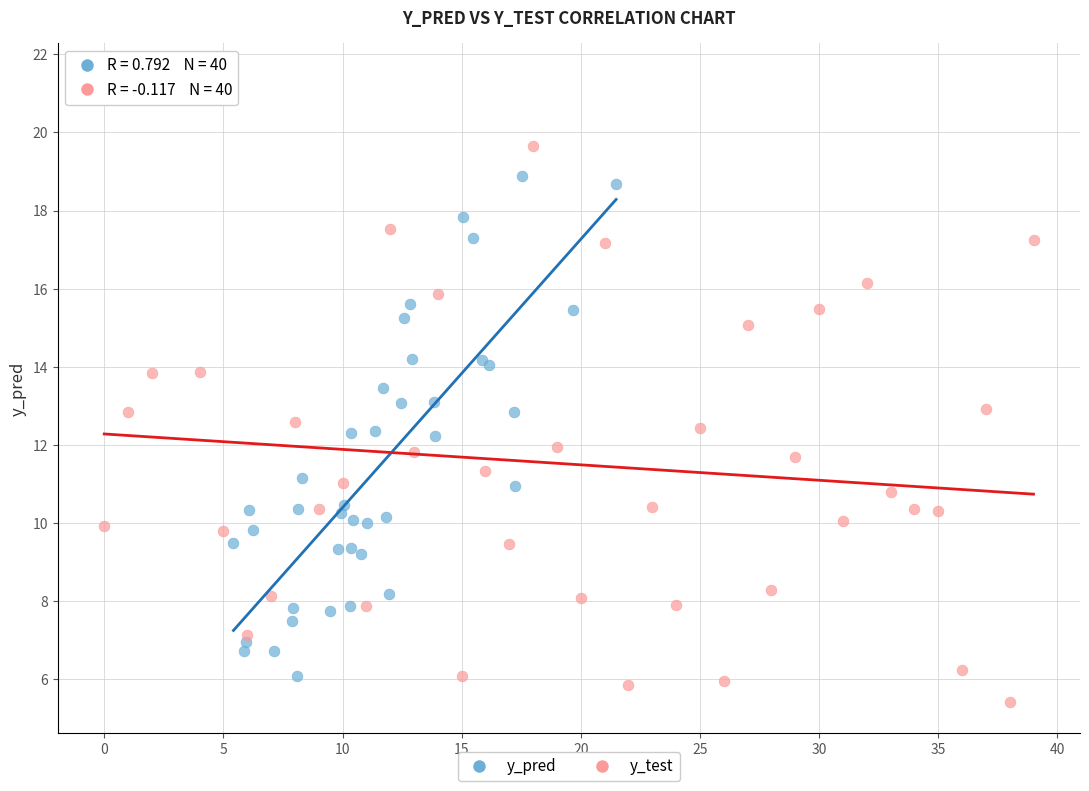

Which series has the largest Y range (max minus min)?

y_test